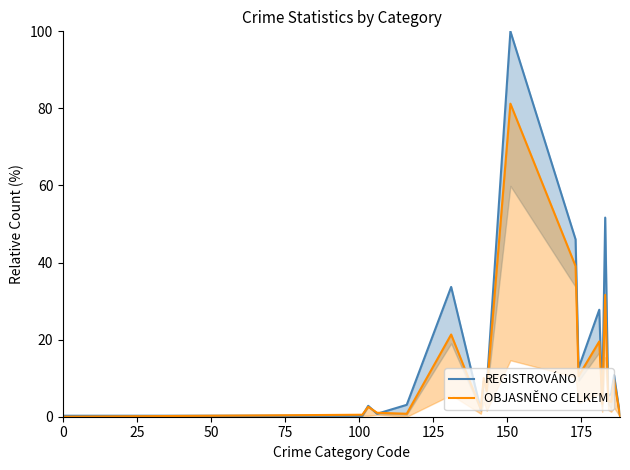

What are all the series names shown in the legend?

REGISTROVÁNO, OBJASNĚNO CELKEM